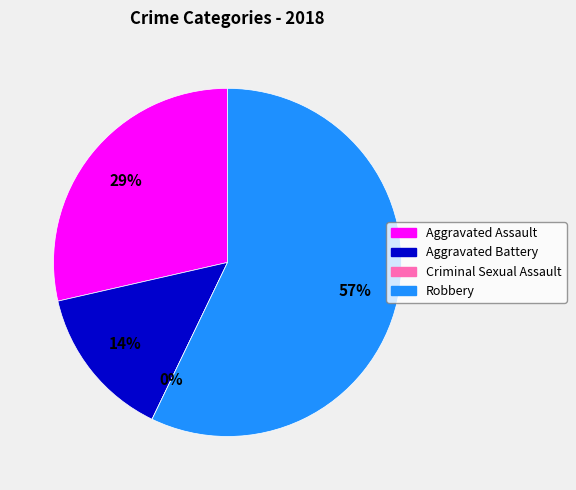

True or false: Aggravated Assault accounts for 29% of the total.

True